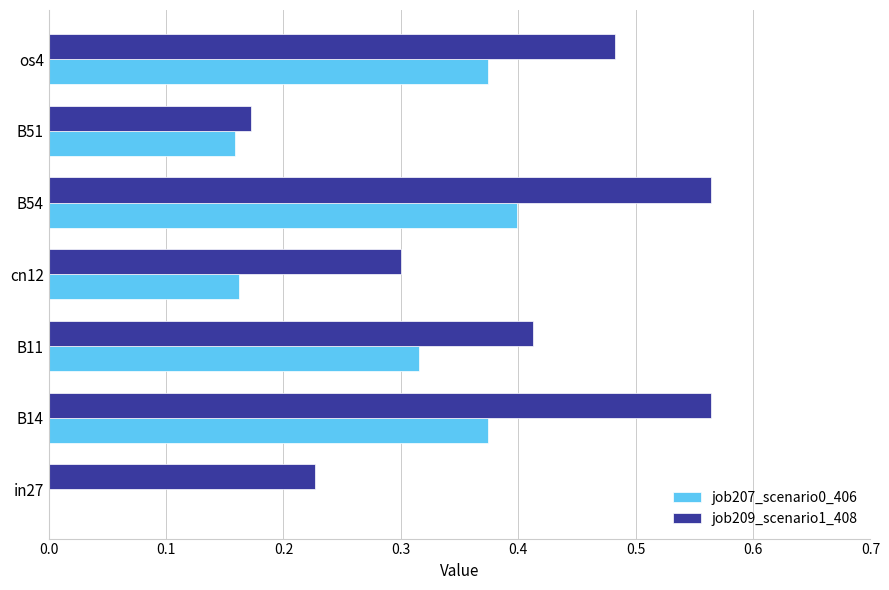

What is the sum of the job207_scenario0_406 values at B11 and os4?

0.7